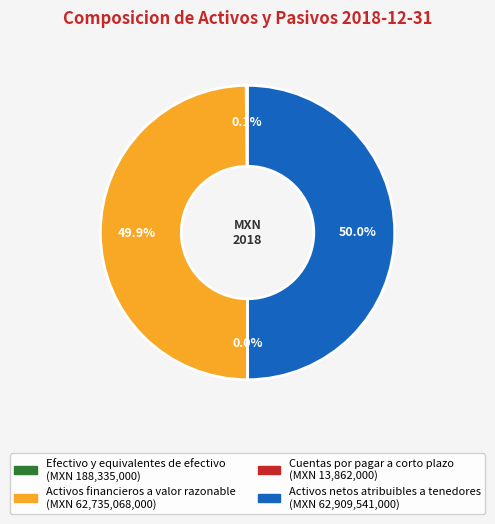

What portion of the pie excludes Activos financieros a valor razonable?

50.1%